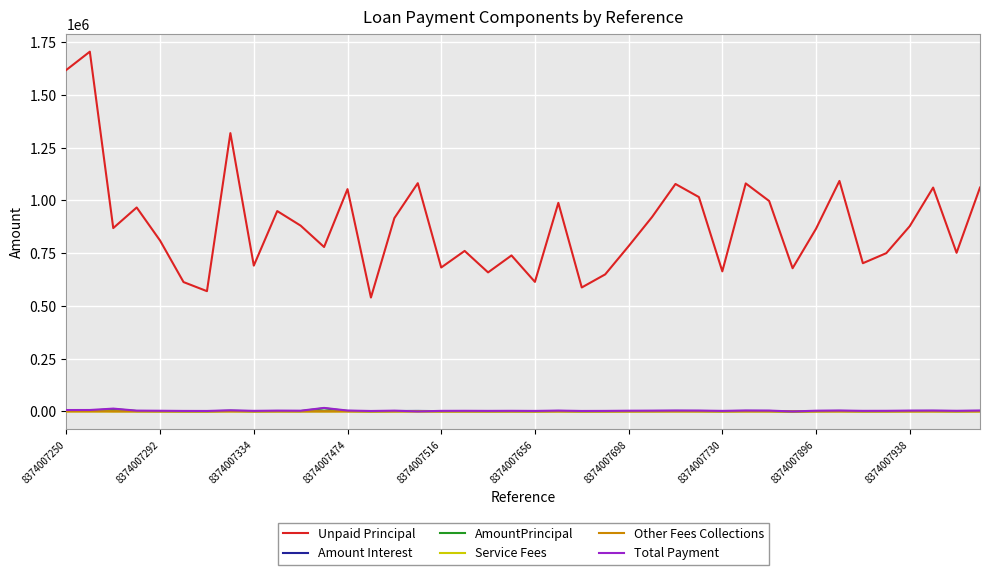

Which series has the largest range (max minus min)?

Unpaid Principal